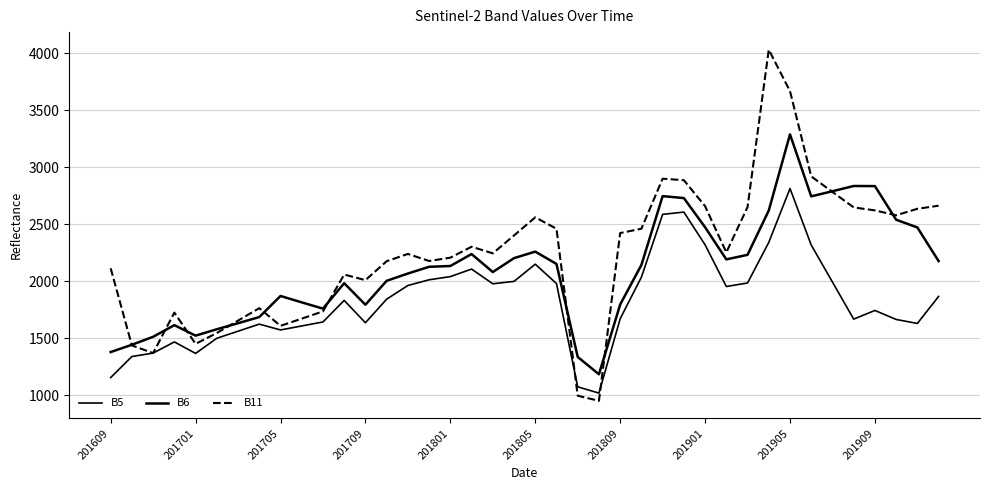

Which series has the largest total across all categories?

B11